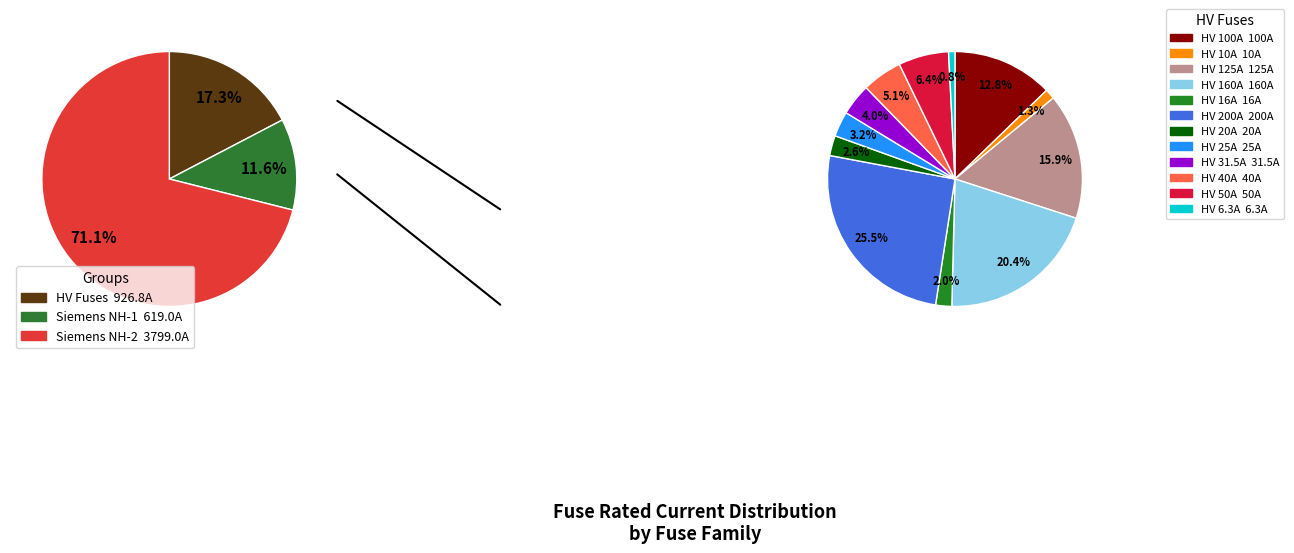

How many slices are in this pie chart?

12